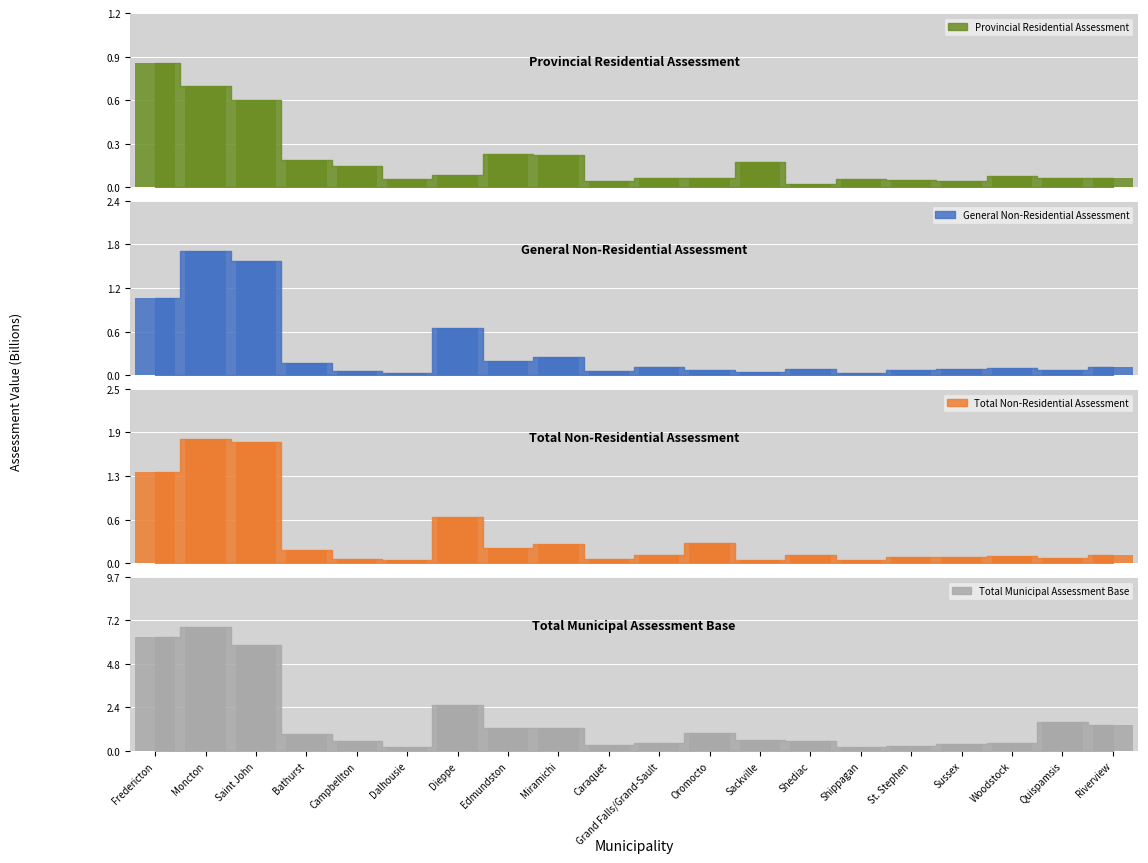

What is the spread (max minus min) of values at Dalhousie?

0.2